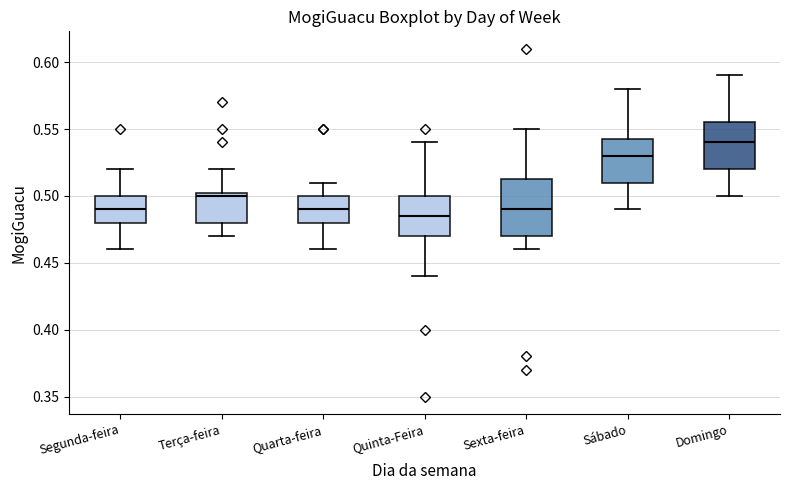

Where does the upper whisker of the box for Domingo end on the y-axis? The values are not printed on the chart, so give them approximately, as read against the axis.

0.590